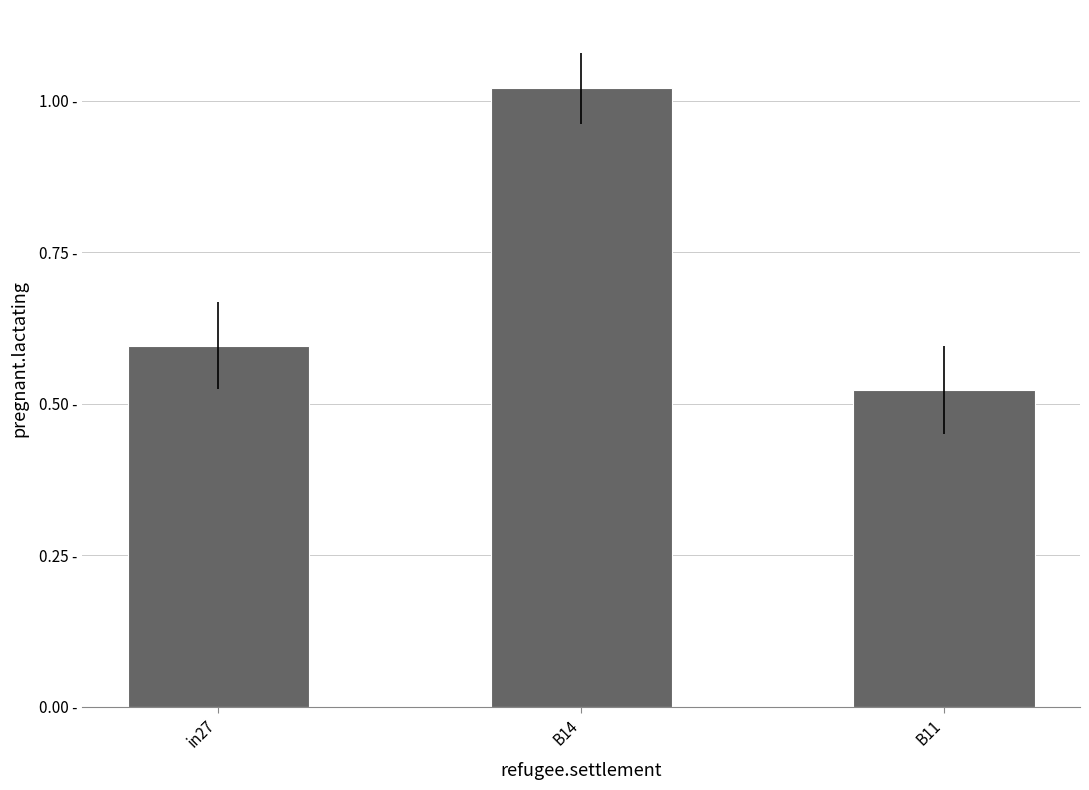

How many categories are shown in the chart?

3